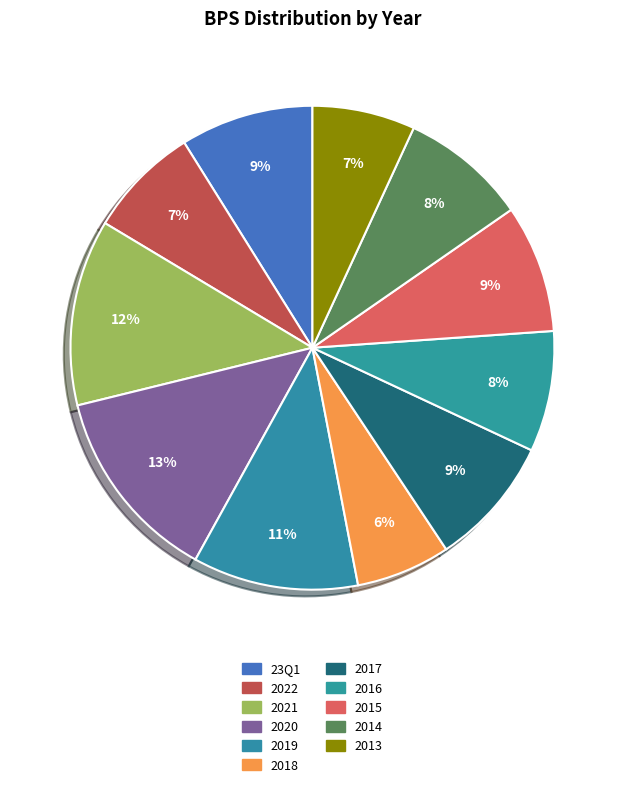

What percentage is the 2016 slice, to the nearest percent?

8%